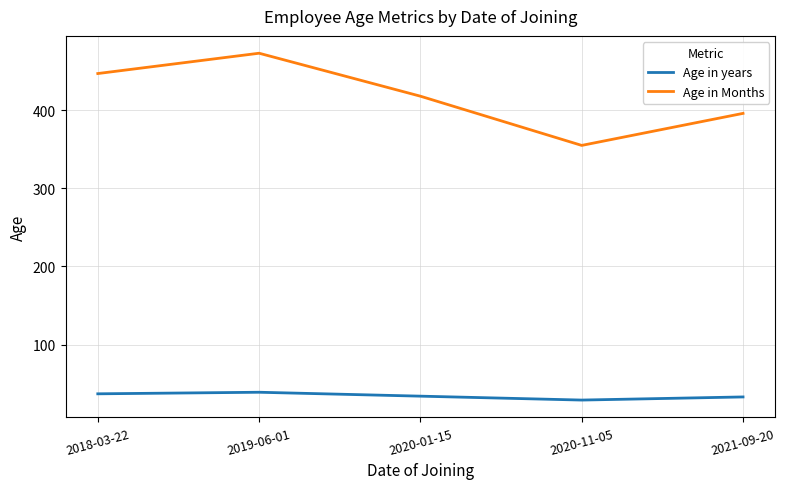

What is the lowest value of the Age in years series?

29